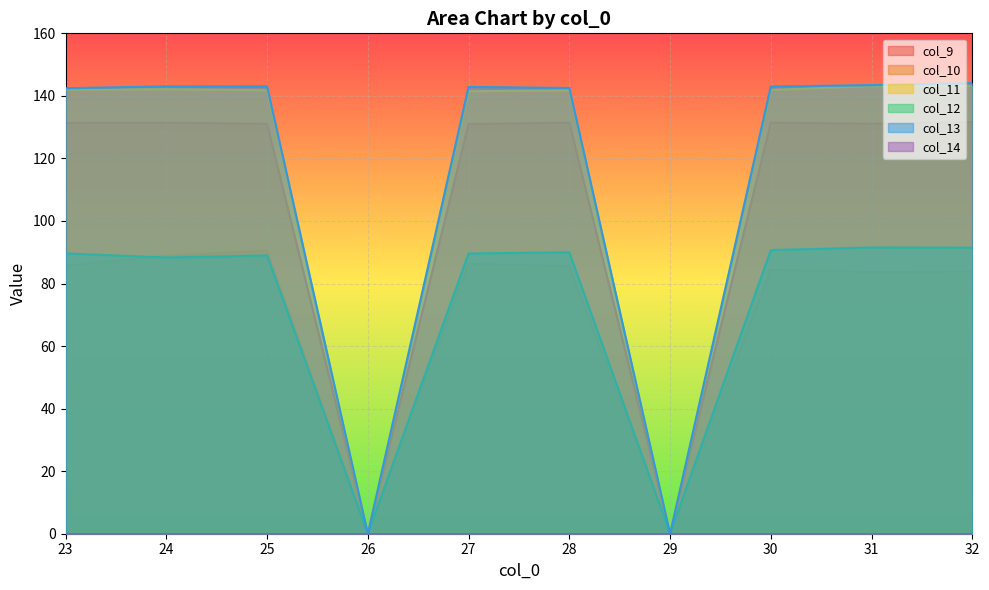

At which category does the chart reach its peak across all series?

32